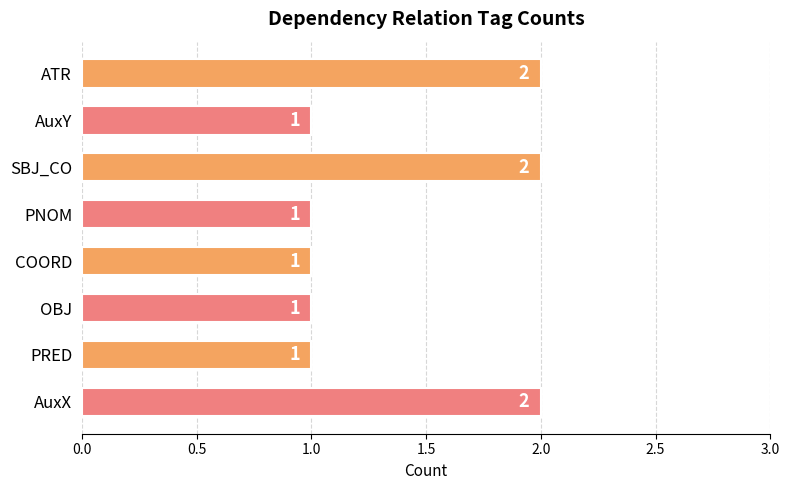

Reading bottom to top, list all the values displayed in this chart.

2	1	1	1	1	2	1	2